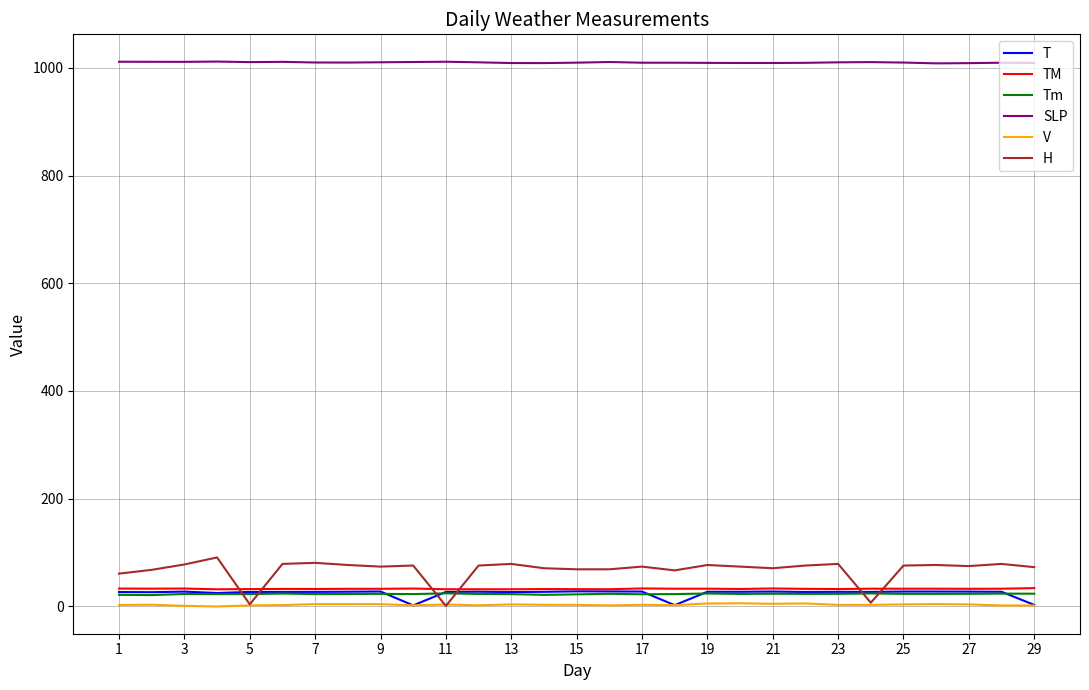

How many values in the TM series are below 32?

2